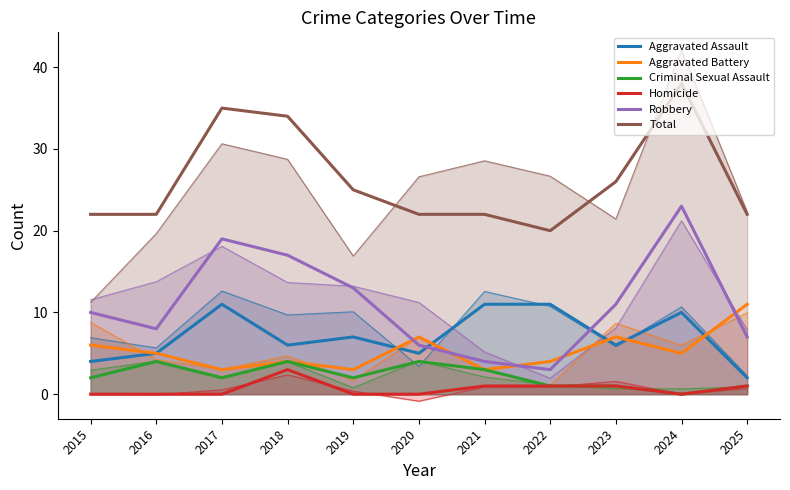

Reading left to right, extract all data points from this chart.

Aggravated Assault: 2015=4	2016=5	2017=11	2018=6	2019=7	2020=5	2021=11	2022=11	2023=6	2024=10	2025=2
Aggravated Battery: 2015=6	2016=5	2017=3	2018=4	2019=3	2020=7	2021=3	2022=4	2023=7	2024=5	2025=11
Criminal Sexual Assault: 2015=2	2016=4	2017=2	2018=4	2019=2	2020=4	2021=3	2022=1	2023=1	2024=0	2025=1
Homicide: 2015=0	2016=0	2017=0	2018=3	2019=0	2020=0	2021=1	2022=1	2023=1	2024=0	2025=1
Robbery: 2015=10	2016=8	2017=19	2018=17	2019=13	2020=6	2021=4	2022=3	2023=11	2024=23	2025=7
Total: 2015=22	2016=22	2017=35	2018=34	2019=25	2020=22	2021=22	2022=20	2023=26	2024=38	2025=22